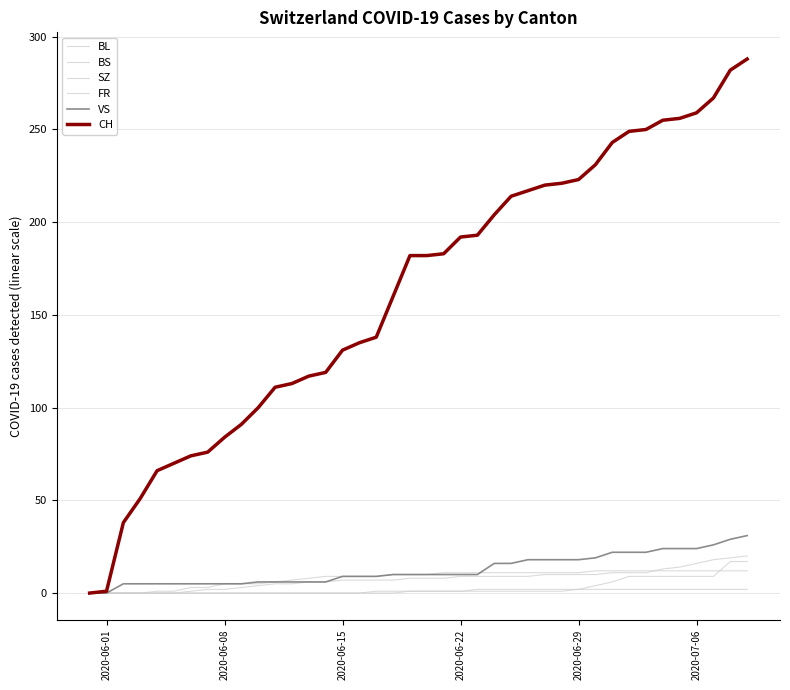

Reading left to right, list all the values displayed in this chart.

BL: 0	0	0	0	0	0	1	2	2	3	4	5	5	6	6	7	7	7	7	8	8	8	9	9	9	9	9	10	10	10	10	11	11	11	13	14	16	18	19	20
BS: 0	0	0	0	1	1	3	3	5	5	5	6	7	8	9	9	9	9	10	10	10	11	11	11	11	11	11	11	11	11	12	12	12	12	12	12	12	12	12	12
SZ: 0	0	0	0	0	0	0	0	0	0	0	0	0	0	0	0	0	0	0	1	1	1	1	1	1	1	1	1	1	2	4	6	9	9	9	9	9	9	17	17
FR: 0	0	0	0	0	0	0	0	0	0	0	0	0	0	0	0	0	1	1	1	1	1	1	2	2	2	2	2	2	2	2	2	2	2	2	2	2	2	2	2
VS: 0	0	5	5	5	5	5	5	5	5	6	6	6	6	6	9	9	9	10	10	10	10	10	10	16	16	18	18	18	18	19	22	22	22	24	24	24	26	29	31
CH: 0	1	38	51	66	70	74	76	84	91	100	111	113	117	119	131	135	138	160	182	182	183	192	193	204	214	217	220	221	223	231	243	249	250	255	256	259	267	282	288